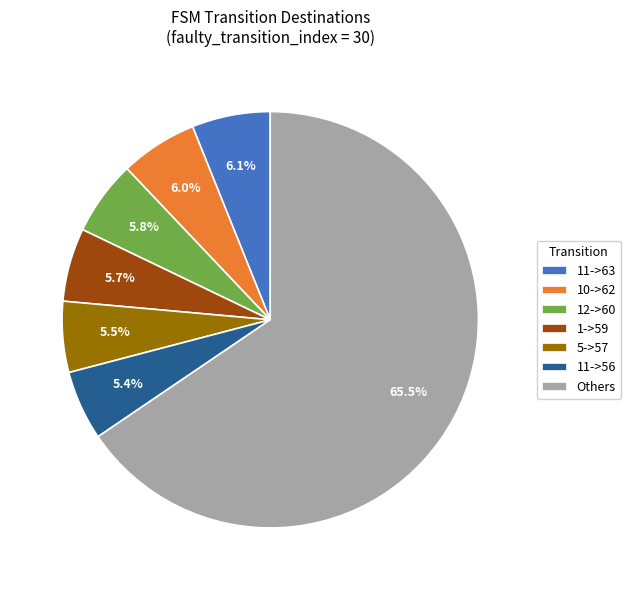

What is the largest slice in the pie chart?

Others